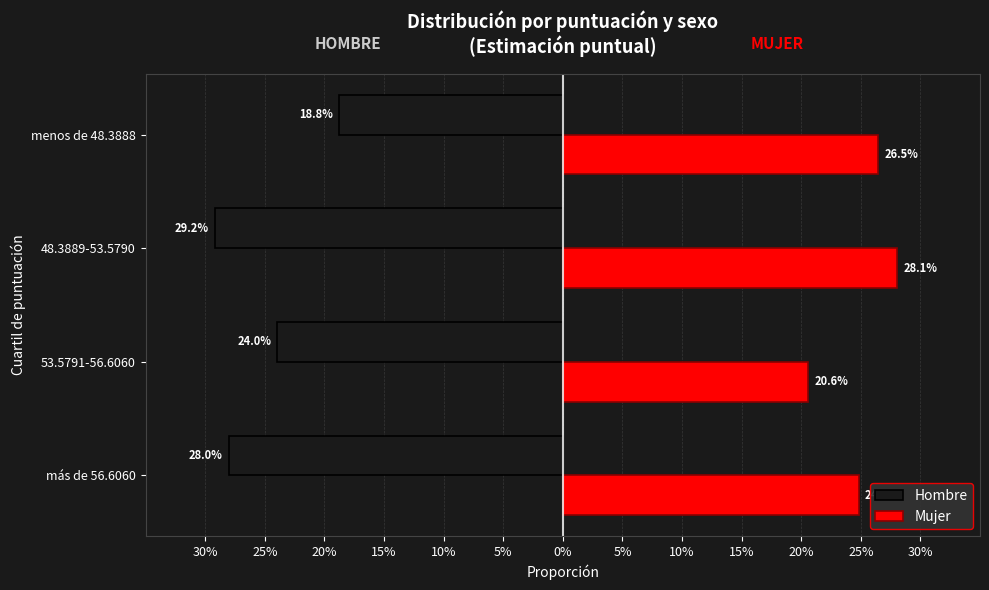

What are all the series names shown in the legend?

Hombre, Mujer